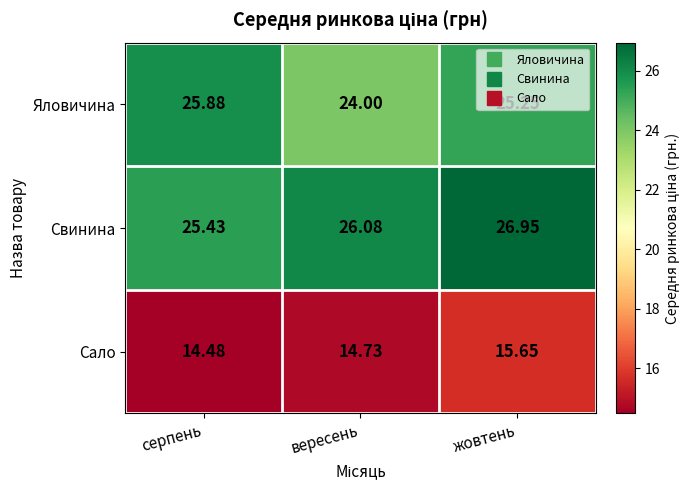

Which series has the widest spread of values?

Яловичина